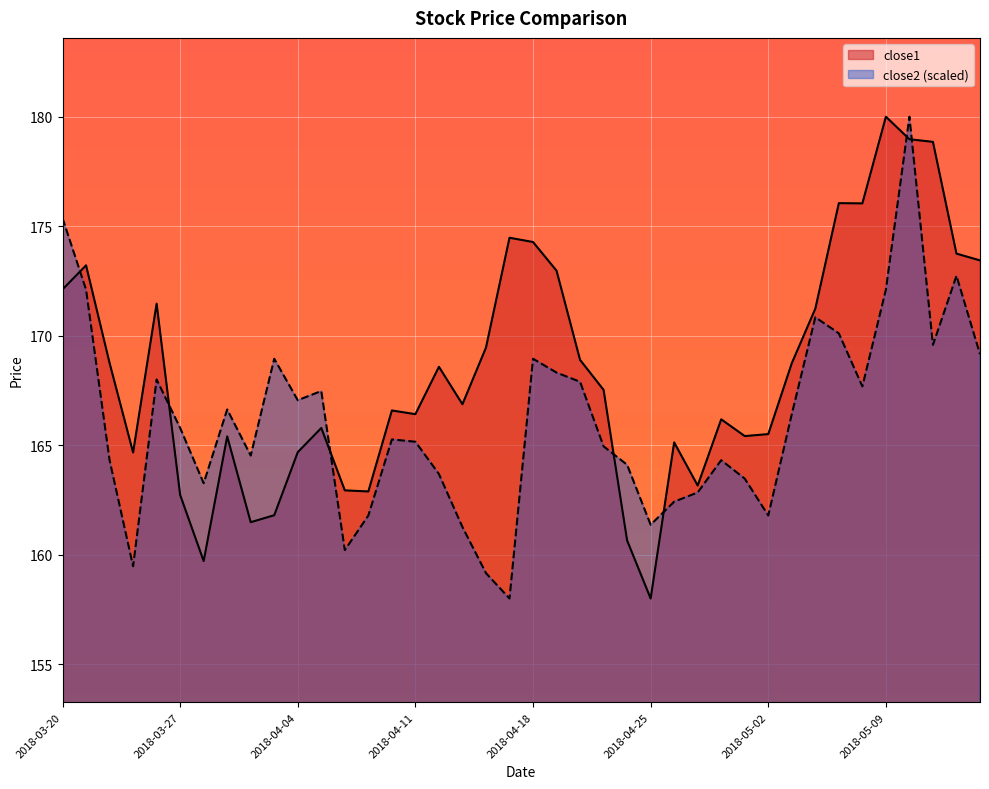

At which category does the chart reach its peak across all series?

2018-05-09